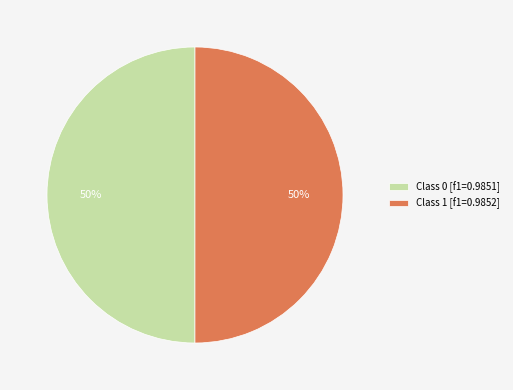

To the nearest percent, what portion does Class 1 [f1=0.9852] represent?

50%